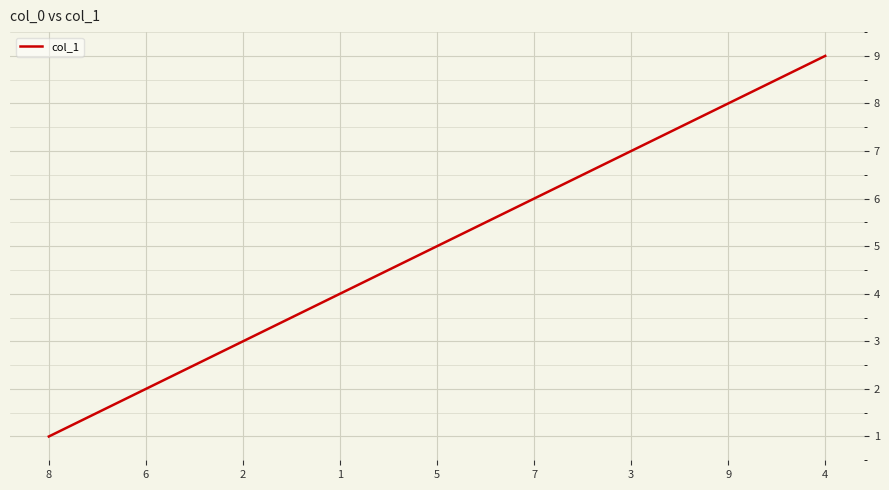

Rank the categories by value from highest to lowest.

4, 9, 3, 7, 5, 1, 2, 6, 8